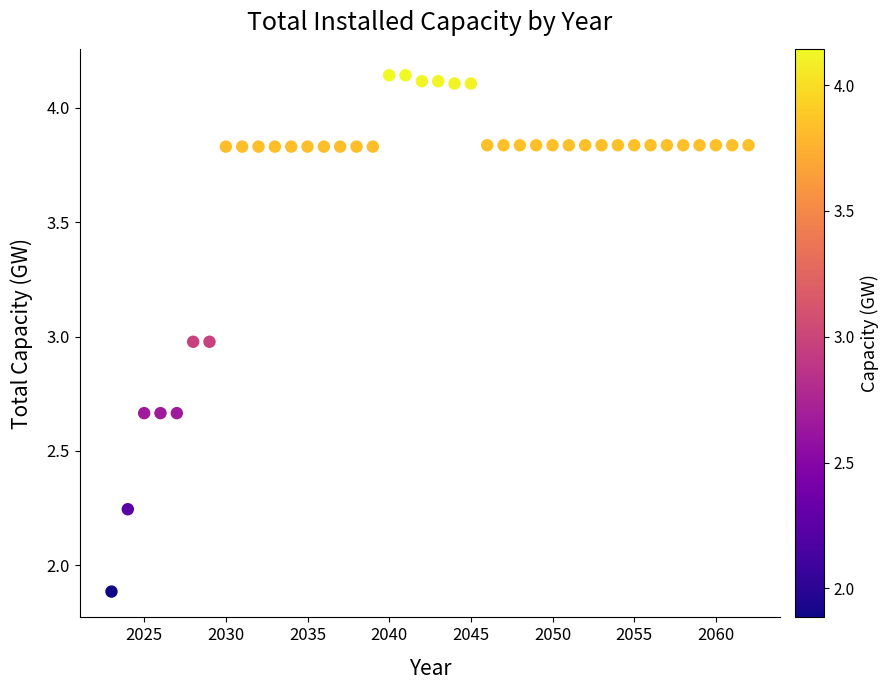

What is the range of Y values (max minus min)?

2.3